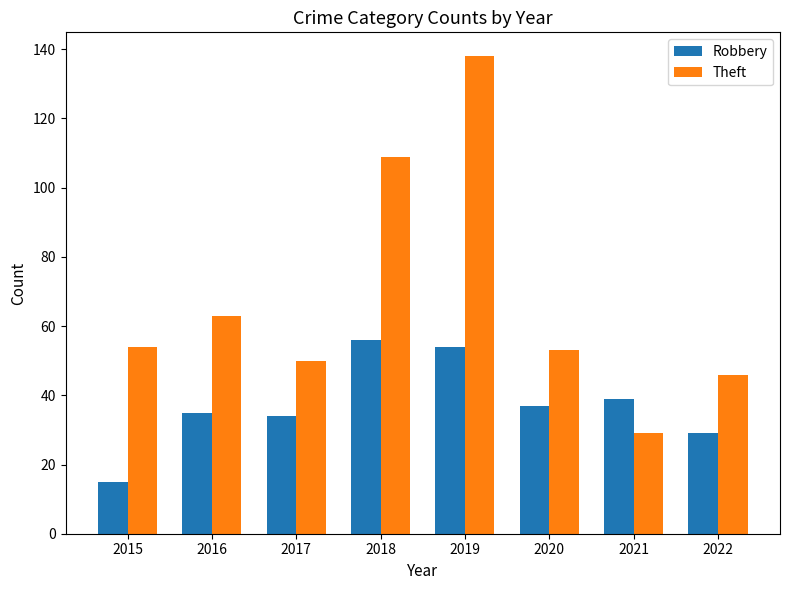

How many values in the Theft series are below 54?

4